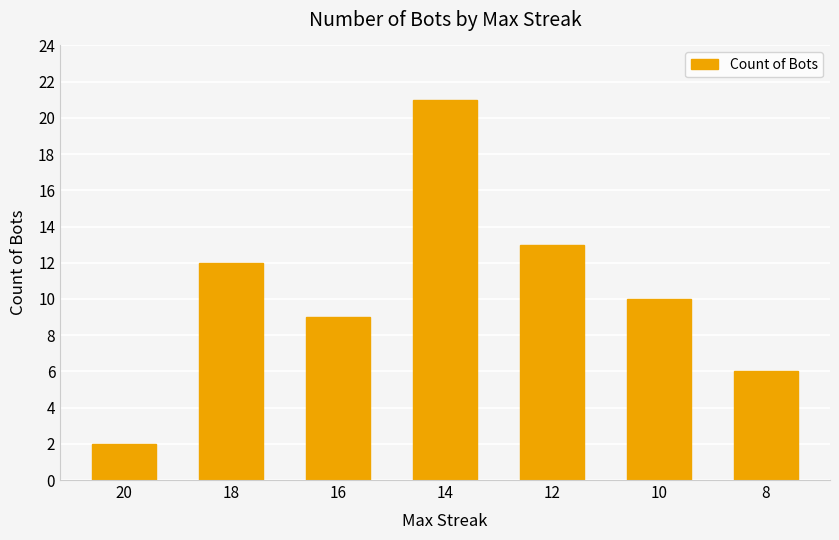

List the labels in order of value, largest first.

14, 12, 18, 10, 16, 8, 20